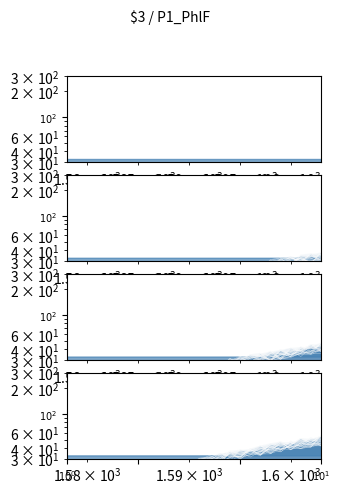

What is the sum of all values?

448.2